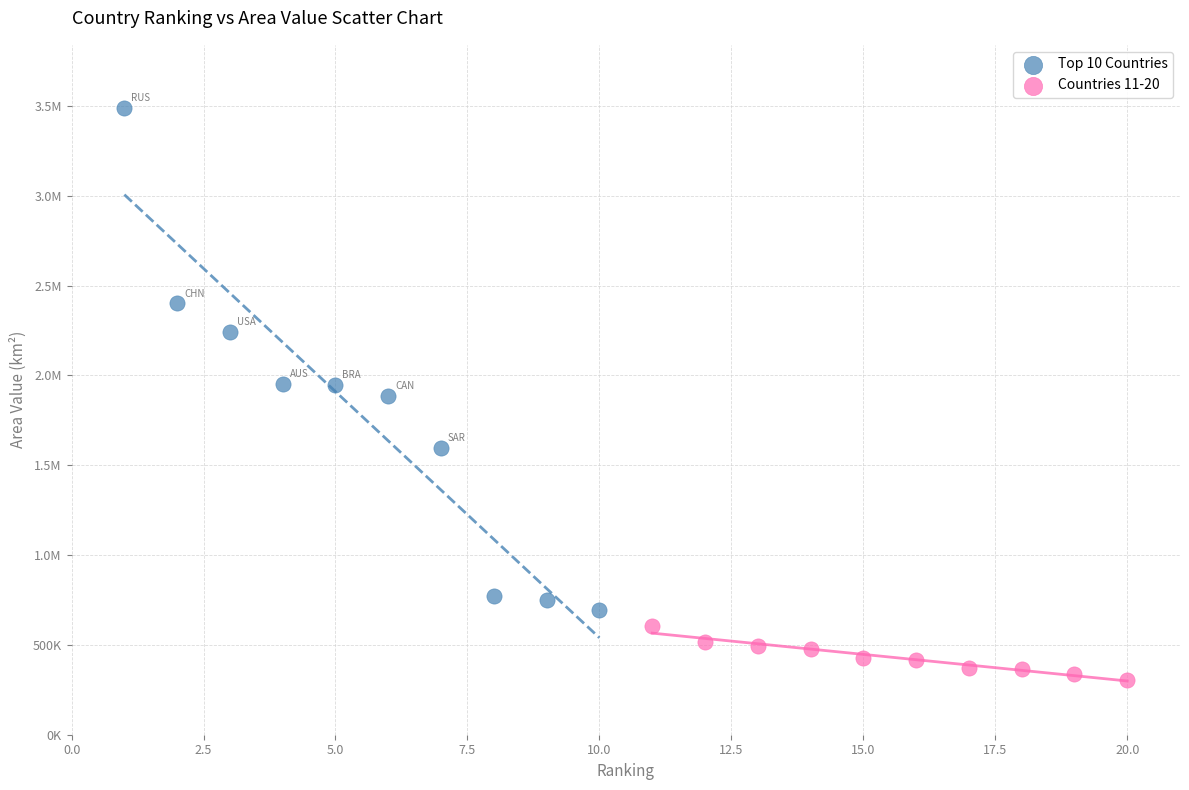

What are all the series names shown in the legend?

Top 10 Countries, Countries 11-20